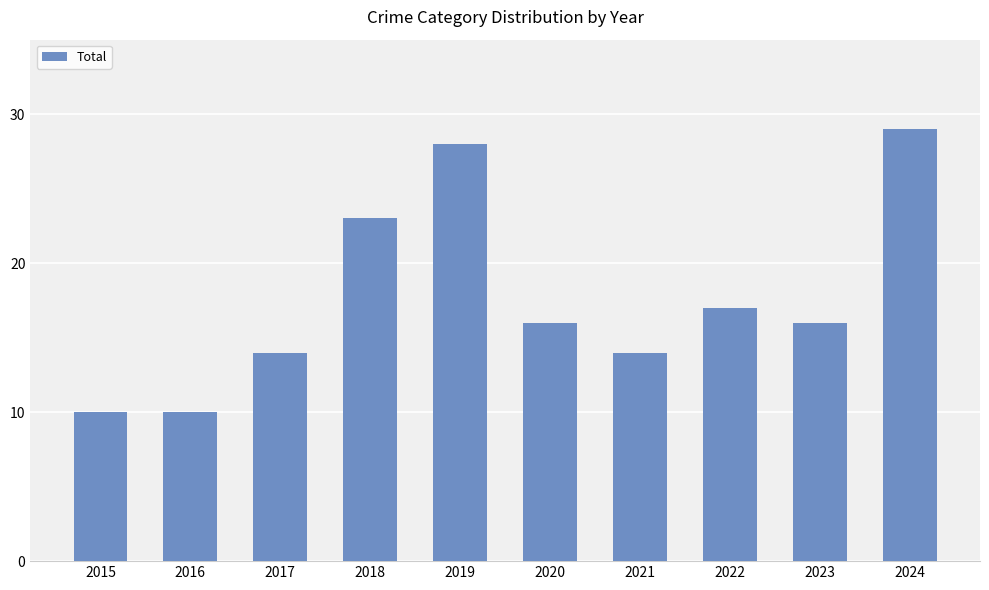

Where does the data first go above 16?

2018